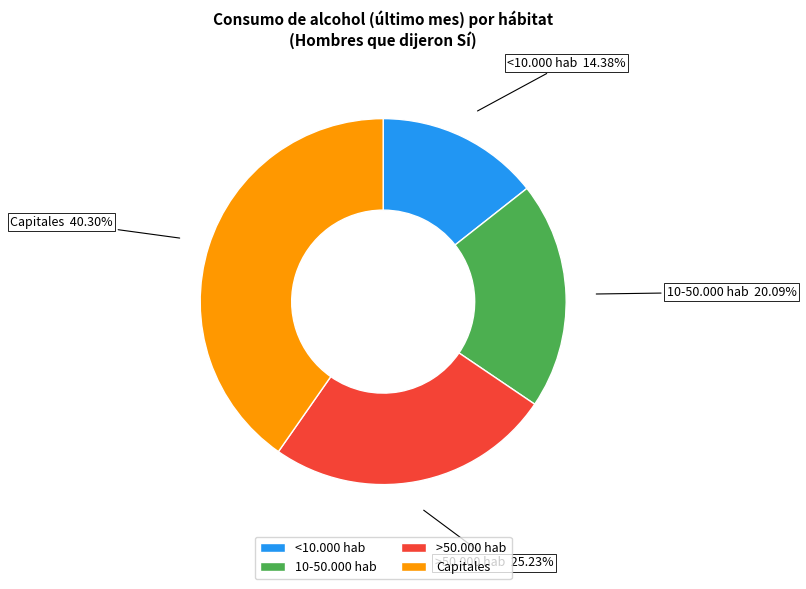

To the nearest percent, what is the difference between the largest and smallest slice percentages?

26%